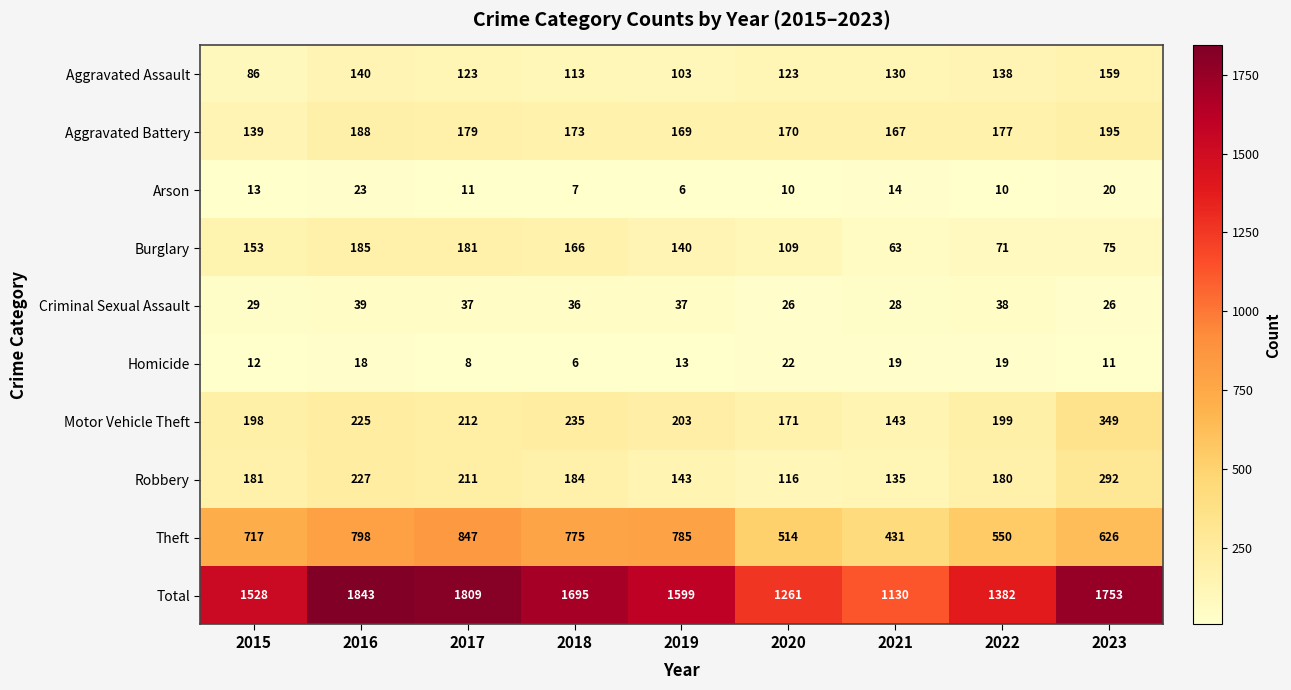

What is the average value of the Criminal Sexual Assault series?

33